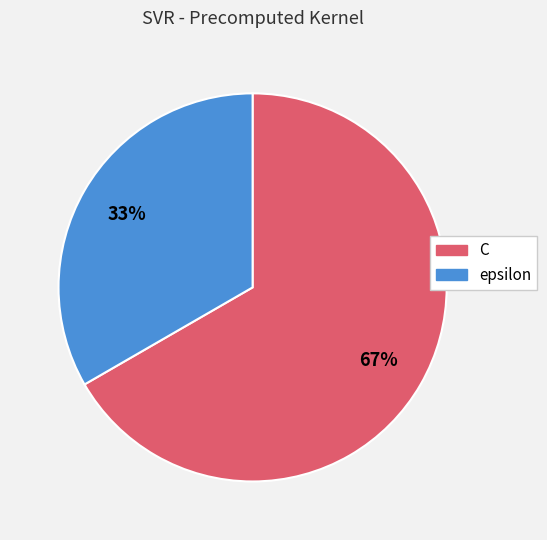

Which slice is the largest?

C